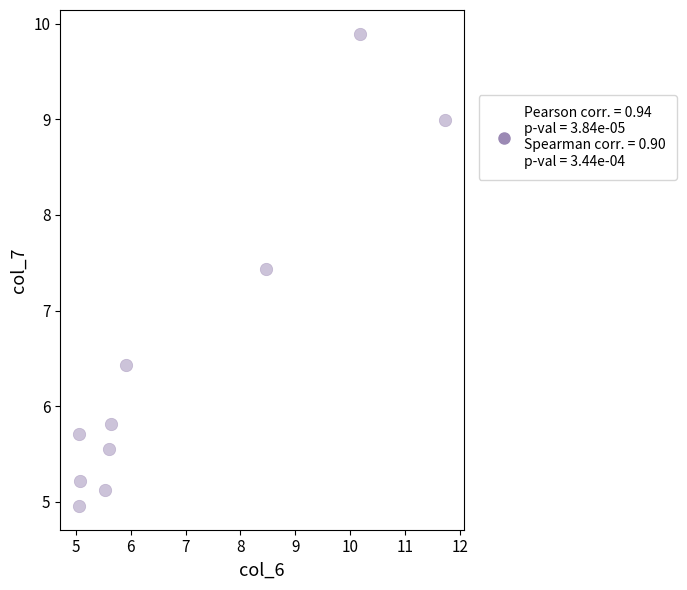

What is the average X value?

6.8